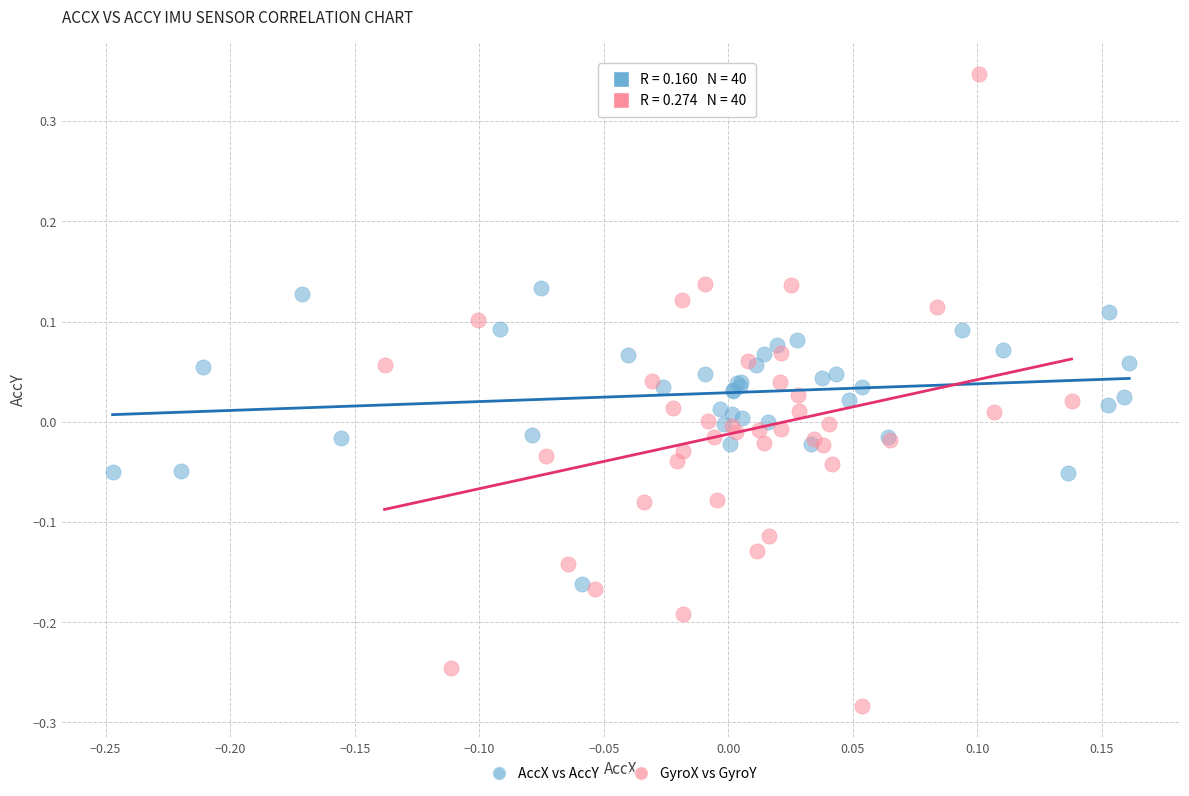

Which series contains the lowest Y value?

GyroX vs GyroY